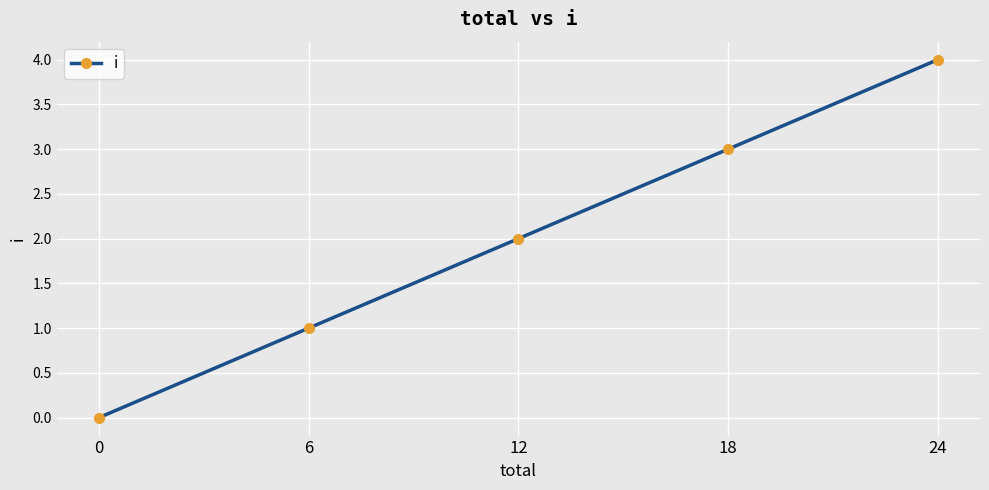

Does the chart have visible grid lines?

Yes